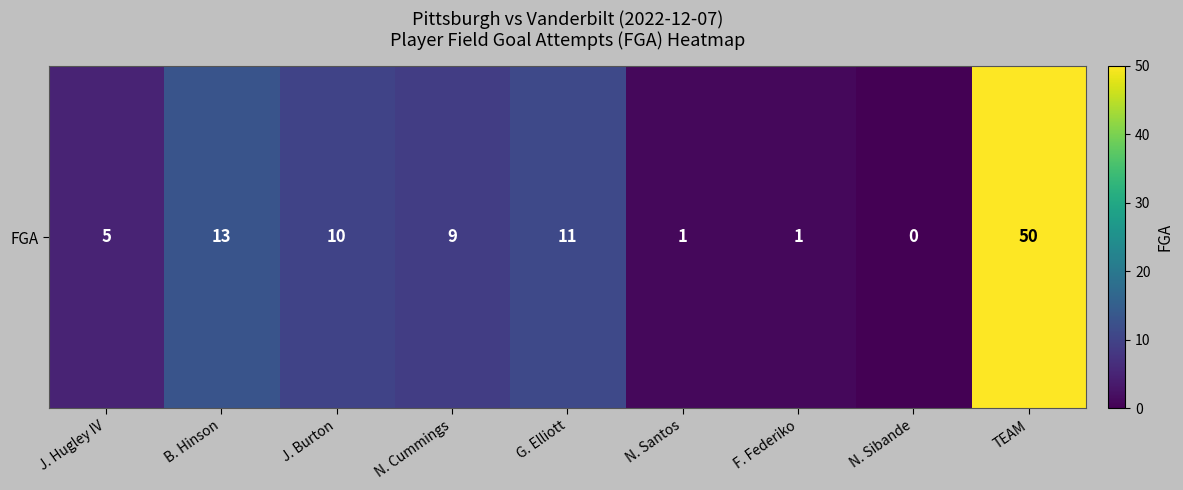

The value at J. Burton is 4. True or false?

False